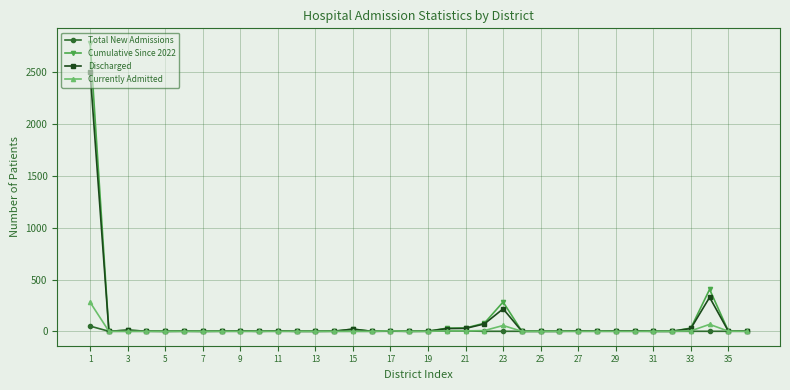

List the series in order of their peak value, lowest first.

Total New Admissions, Currently Admitted, Discharged, Cumulative Since 2022